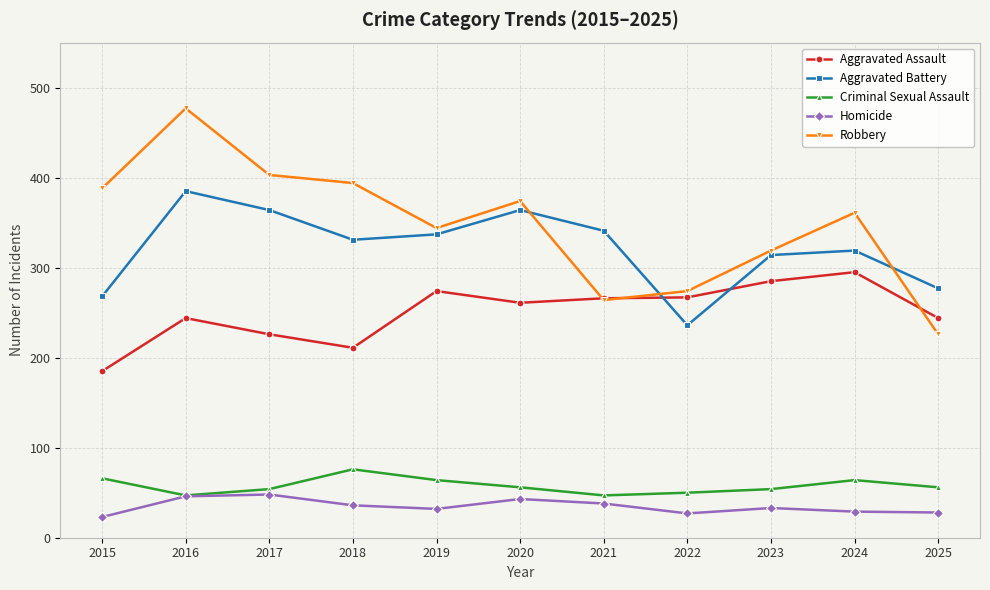

Which category has the highest value in the Aggravated Assault series?

2024